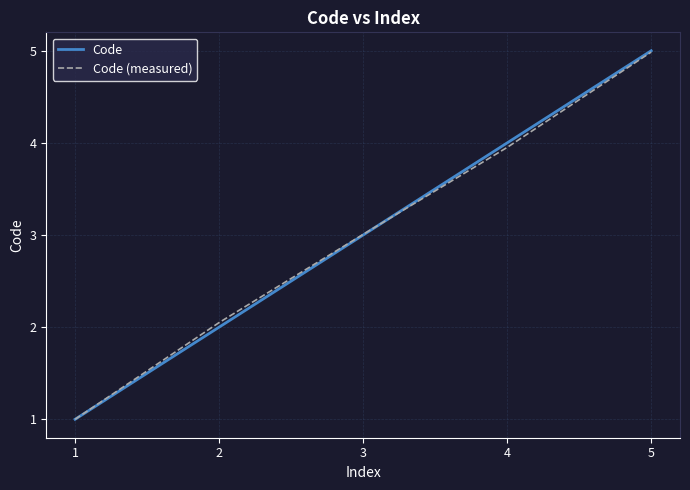

Rank the categories by Code value from highest to lowest.

5, 4, 3, 2, 1